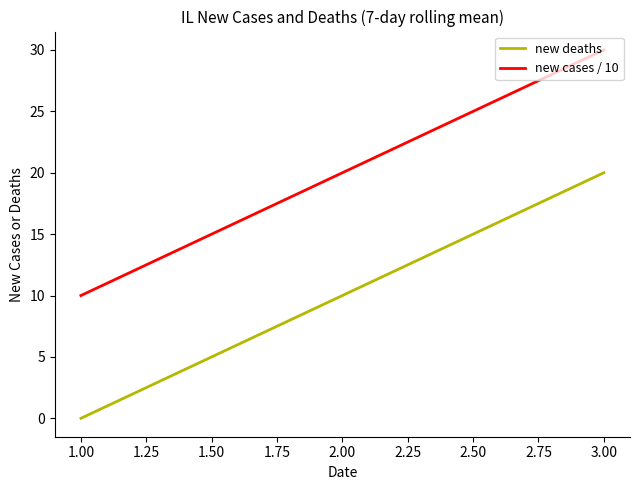

Rank the series by their average value, from highest to lowest.

new cases / 10, new deaths